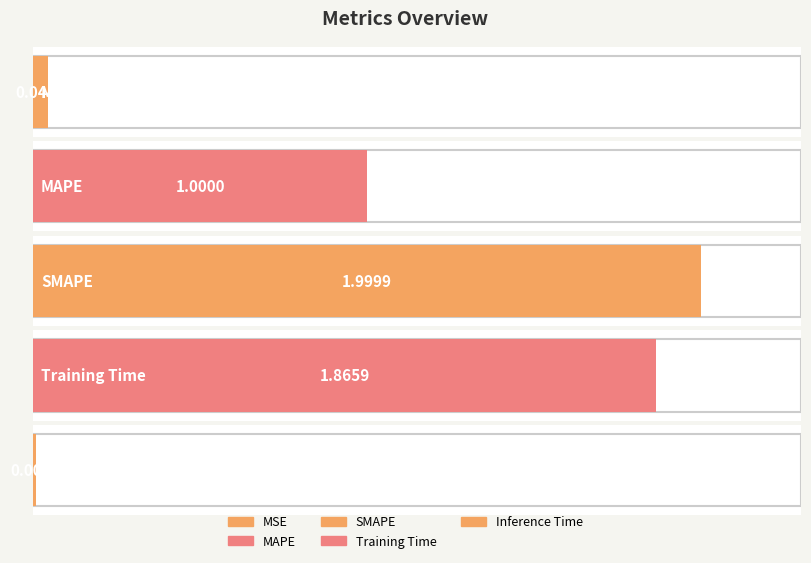

What value does the data have at Training Time?

1.9